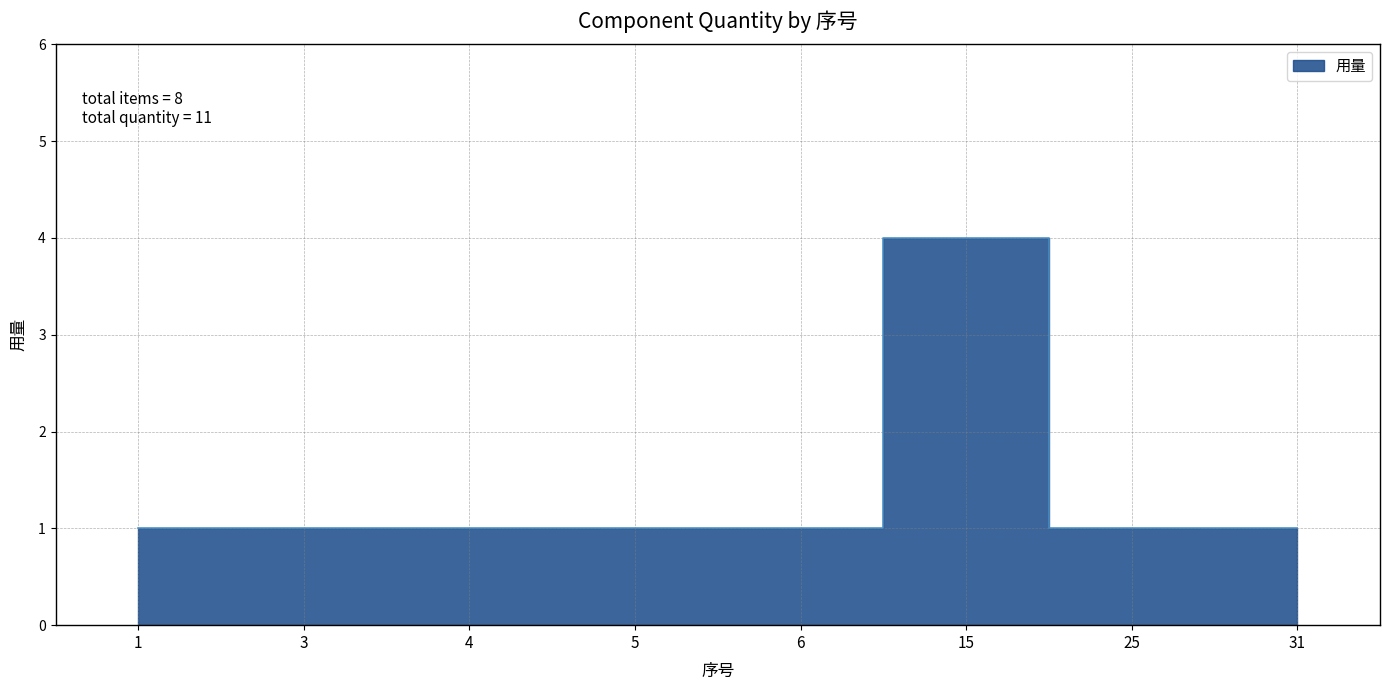

How many values are between 1 and 2?

7